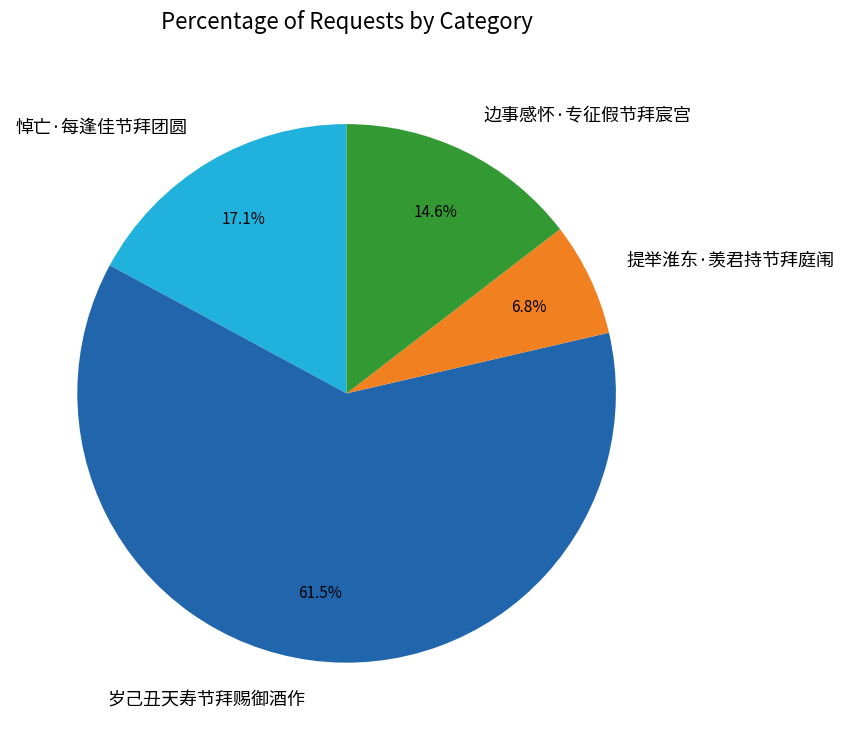

How much of the chart is everything except 边事感怀·专征假节拜宸宫?

85.4%